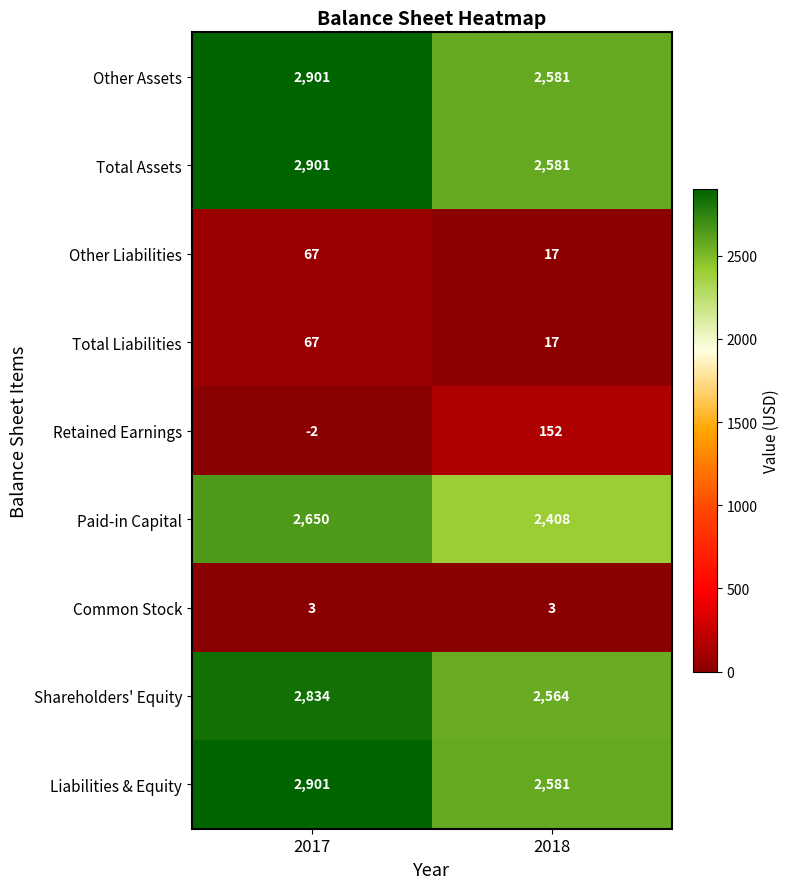

What is the total value across all series at 2017?

14322